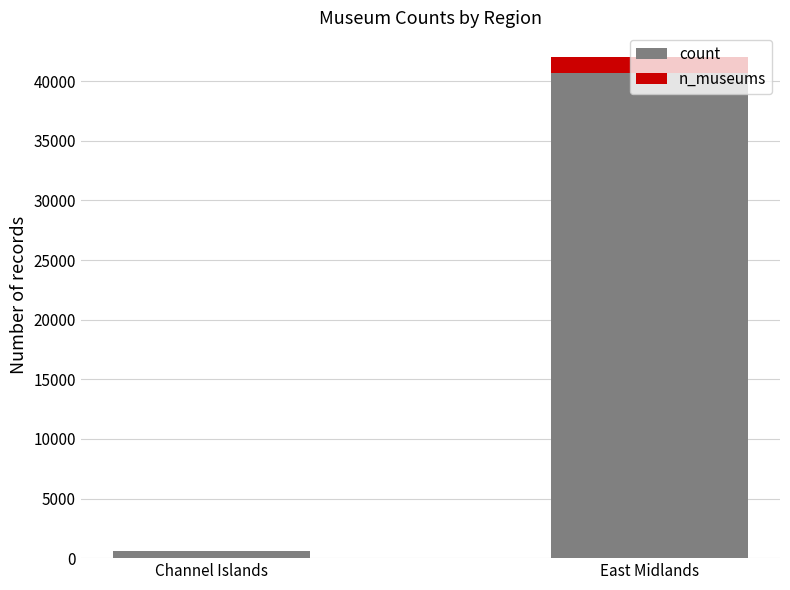

At which category is the sum across all series the highest?

East Midlands